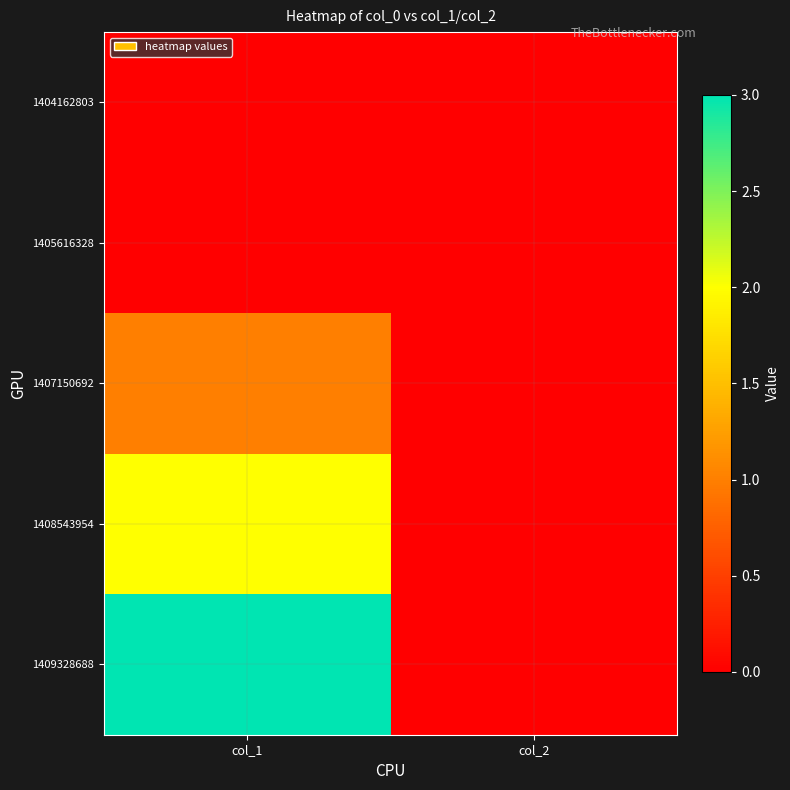

Rank the series by their maximum value, from highest to lowest.

1409328688, 1408543954, 1407150692, 1404162803, 1405616328